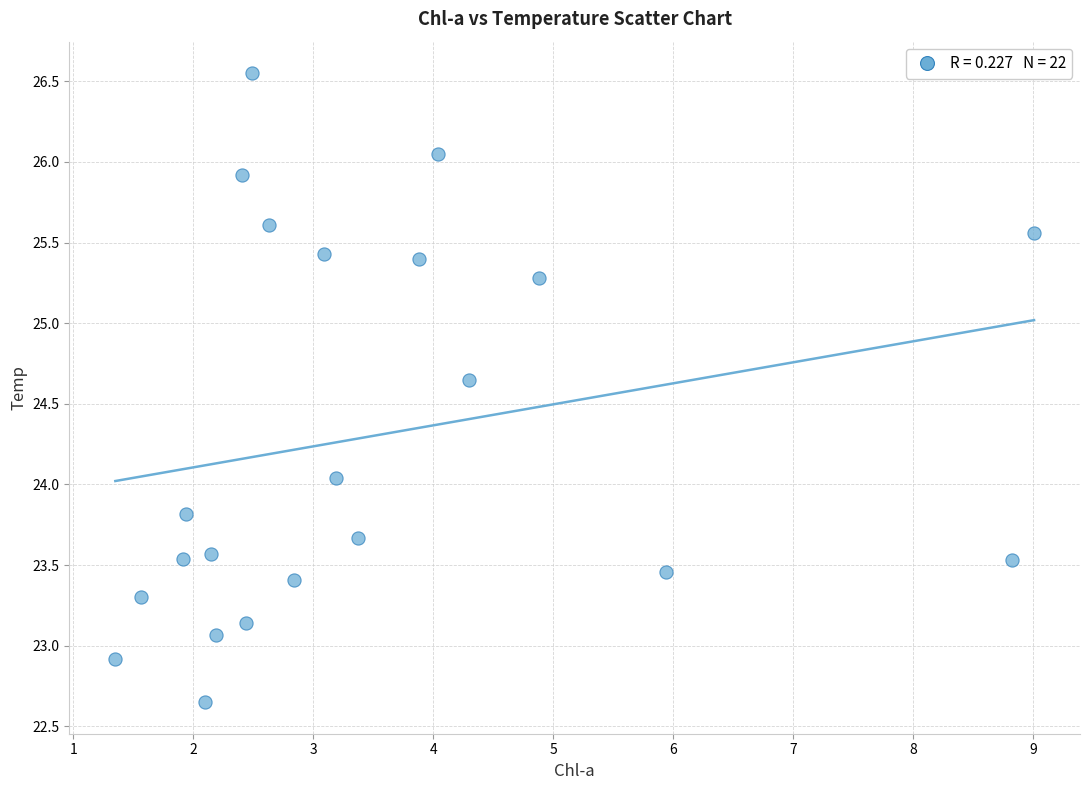

What is the range of Y values (max minus min)?

3.9